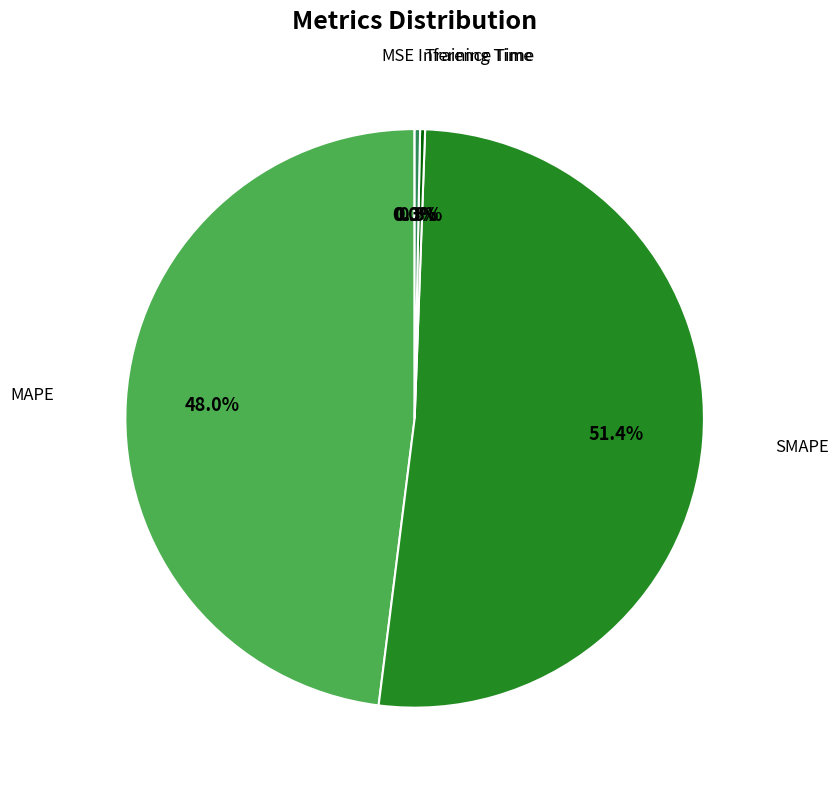

Is there any slice that represents more than half of the pie?

Yes